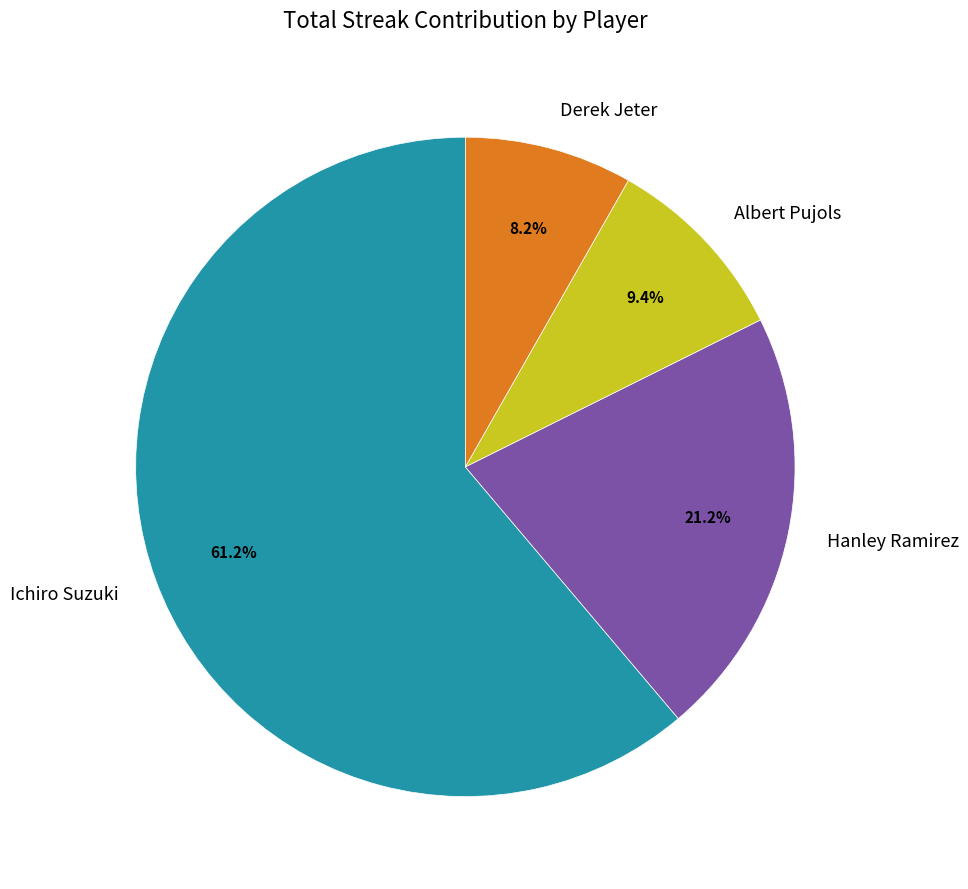

To the nearest percent, what is the combined percentage of Derek Jeter and Ichiro Suzuki?

69%